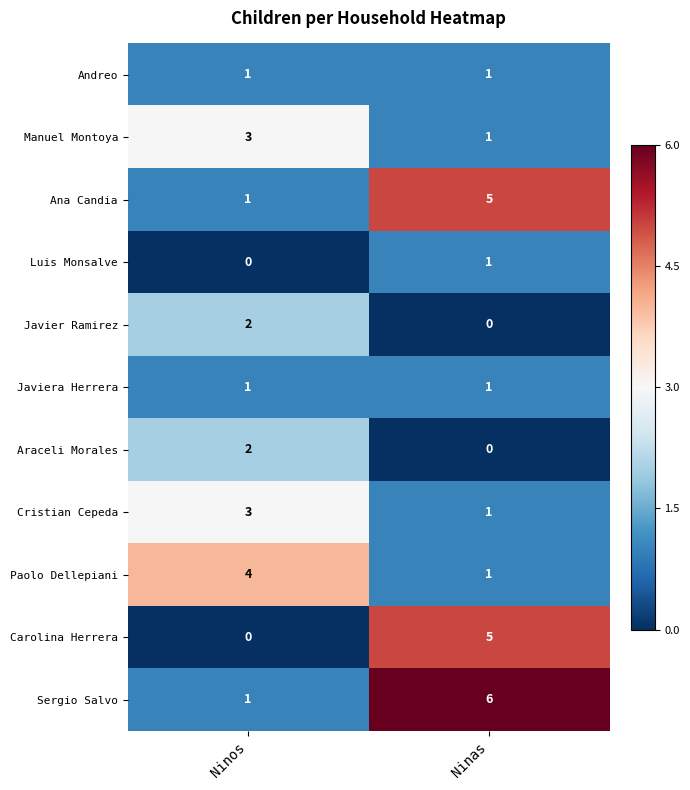

Which category has the highest value across all series?

Ninas